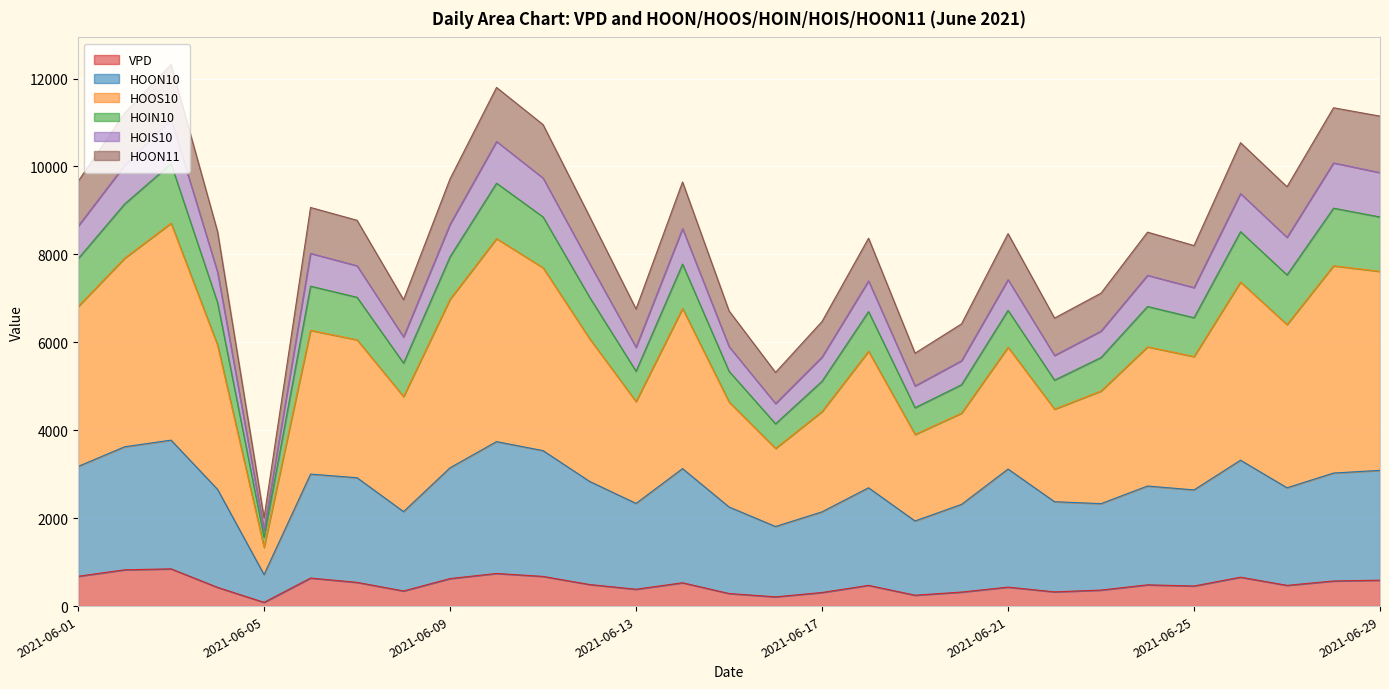

What is the maximum value for VPD?

847.2